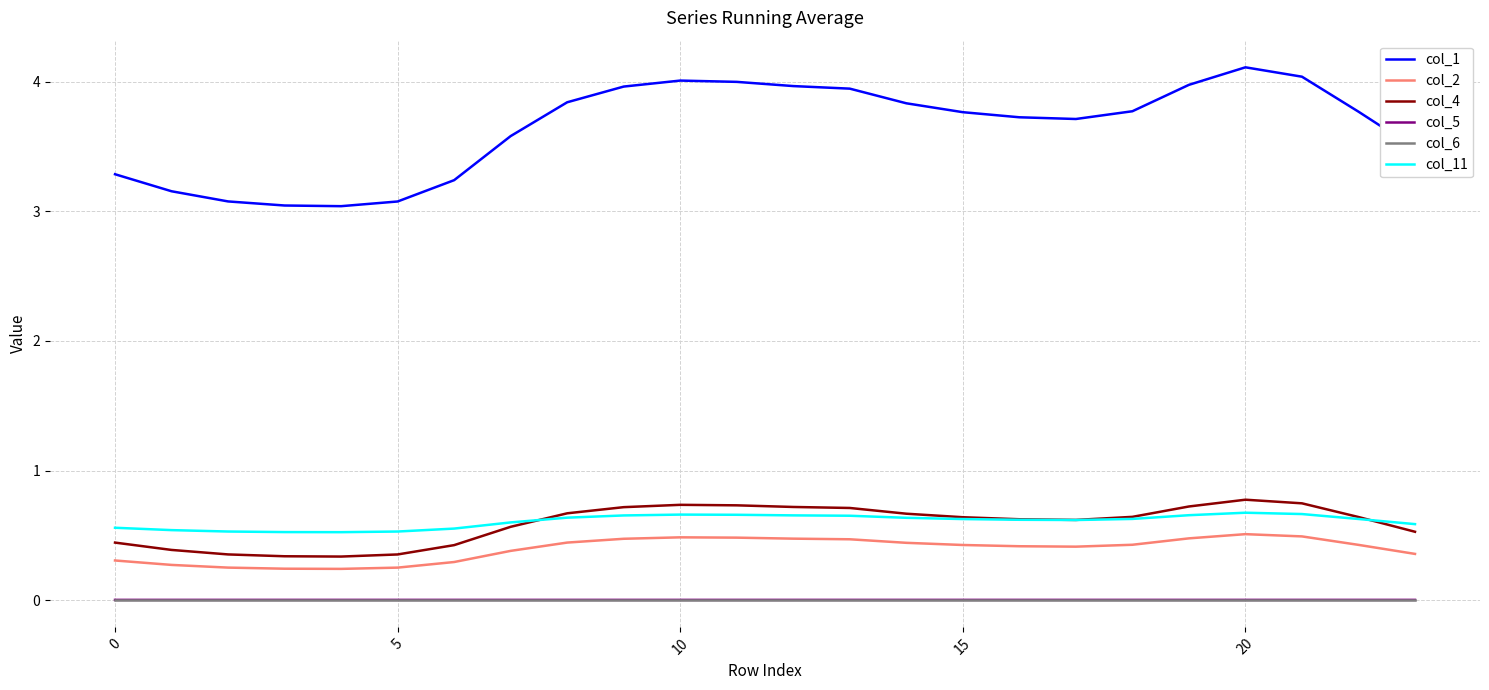

True or false: col_4 and col_1 intersect in this chart.

False